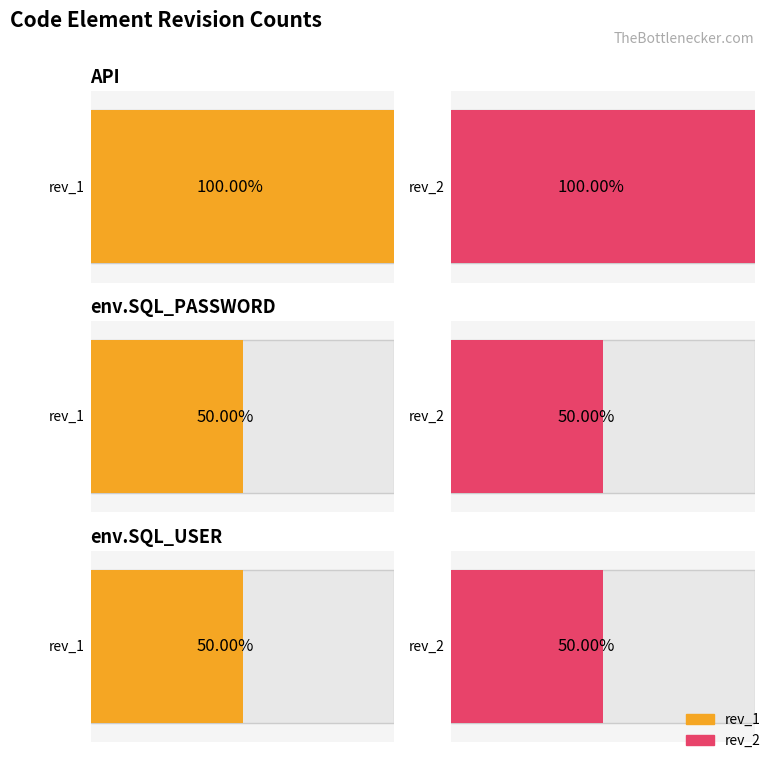

Which series changed the most between env.SQL_PASSWORD and env.SQL_USER?

rev_1